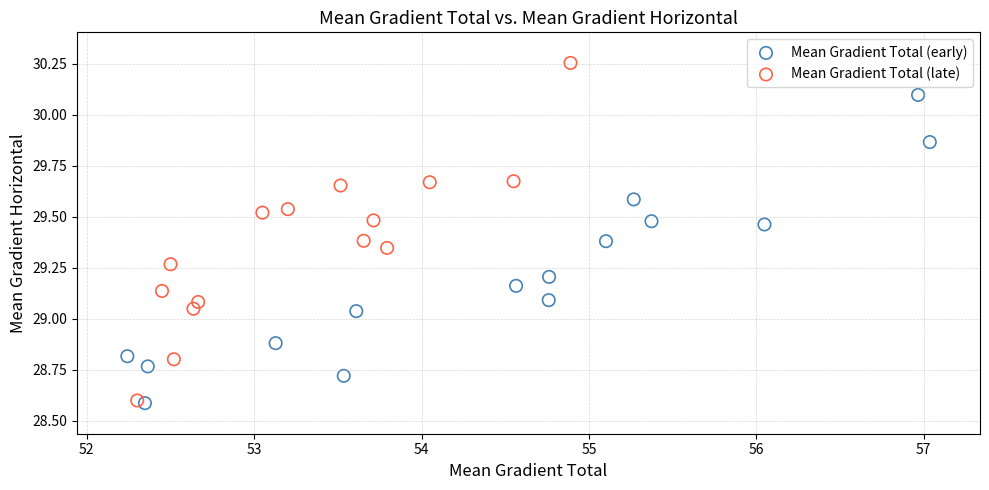

Which series reaches the maximum Y coordinate?

Mean Gradient Total (late)